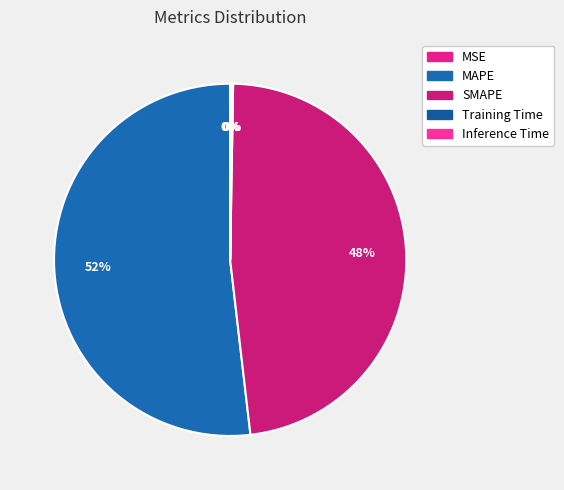

Count the number of slices in the pie.

5